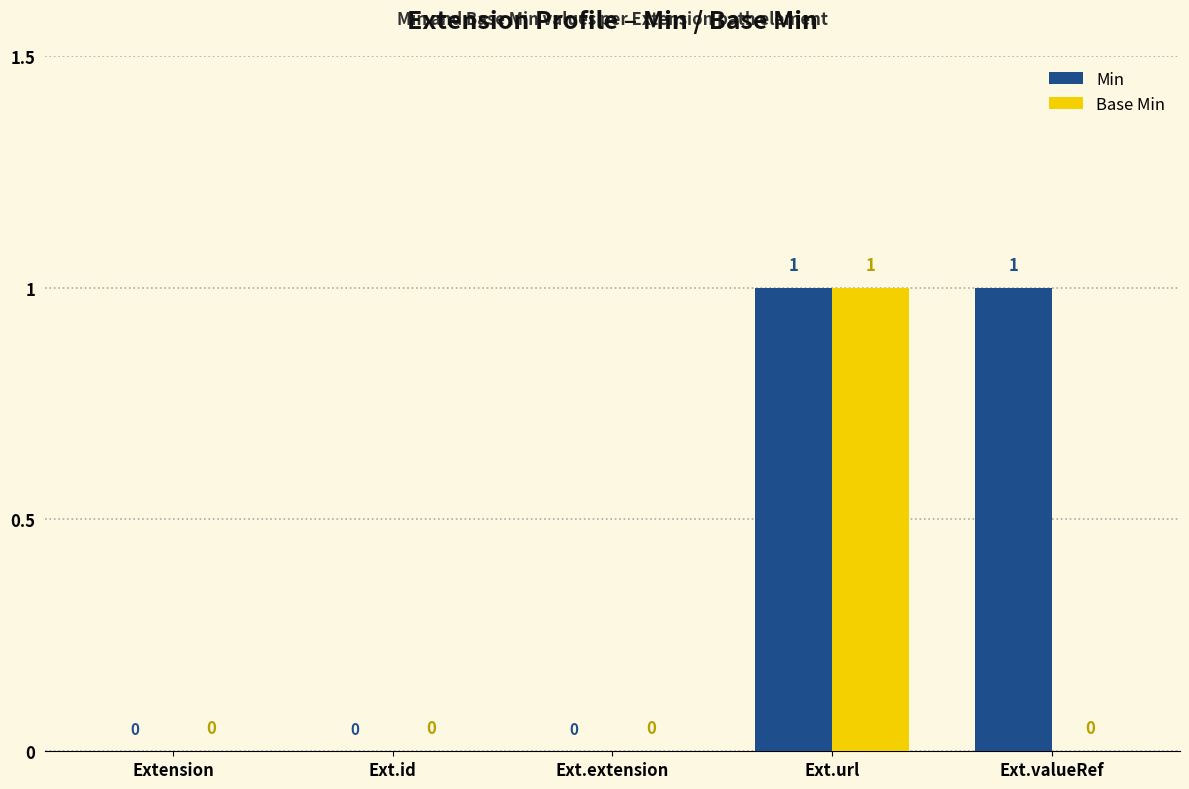

Between Ext.id and Ext.valueRef, which series saw the biggest shift?

Min